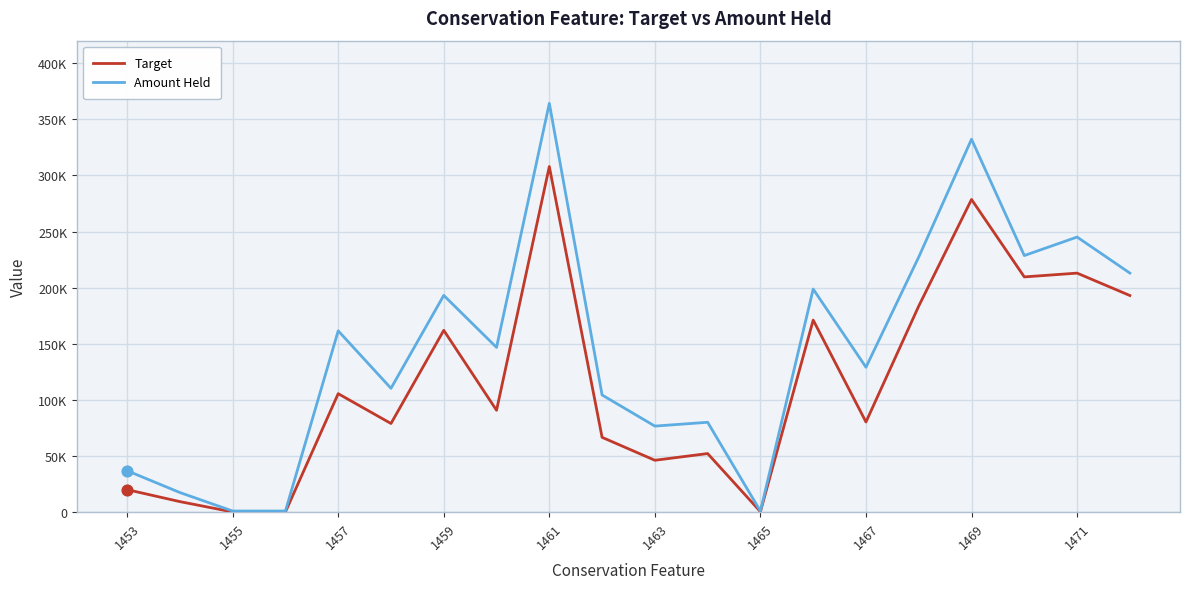

At how many categories does at least one series exceed 60976?

15